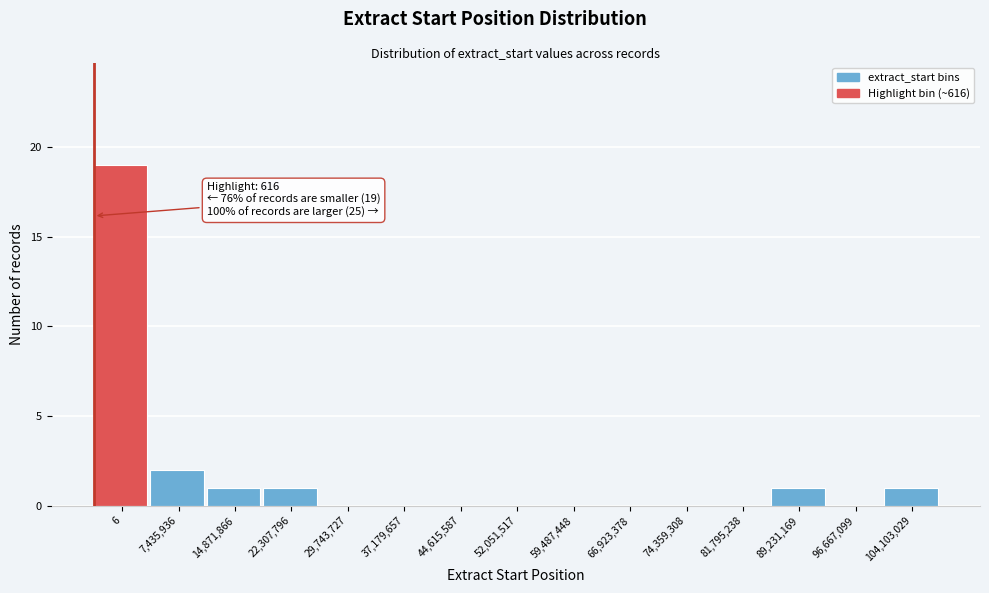

Reading left to right, transcribe all the data shown in this chart.

6=19	7,435,936=2	14,871,866=1	22,307,796=1	29,743,727=0	37,179,657=0	44,615,587=0	52,051,517=0	59,487,448=0	66,923,378=0	74,359,308=0	81,795,238=0	89,231,169=1	96,667,099=0	104,103,029=1